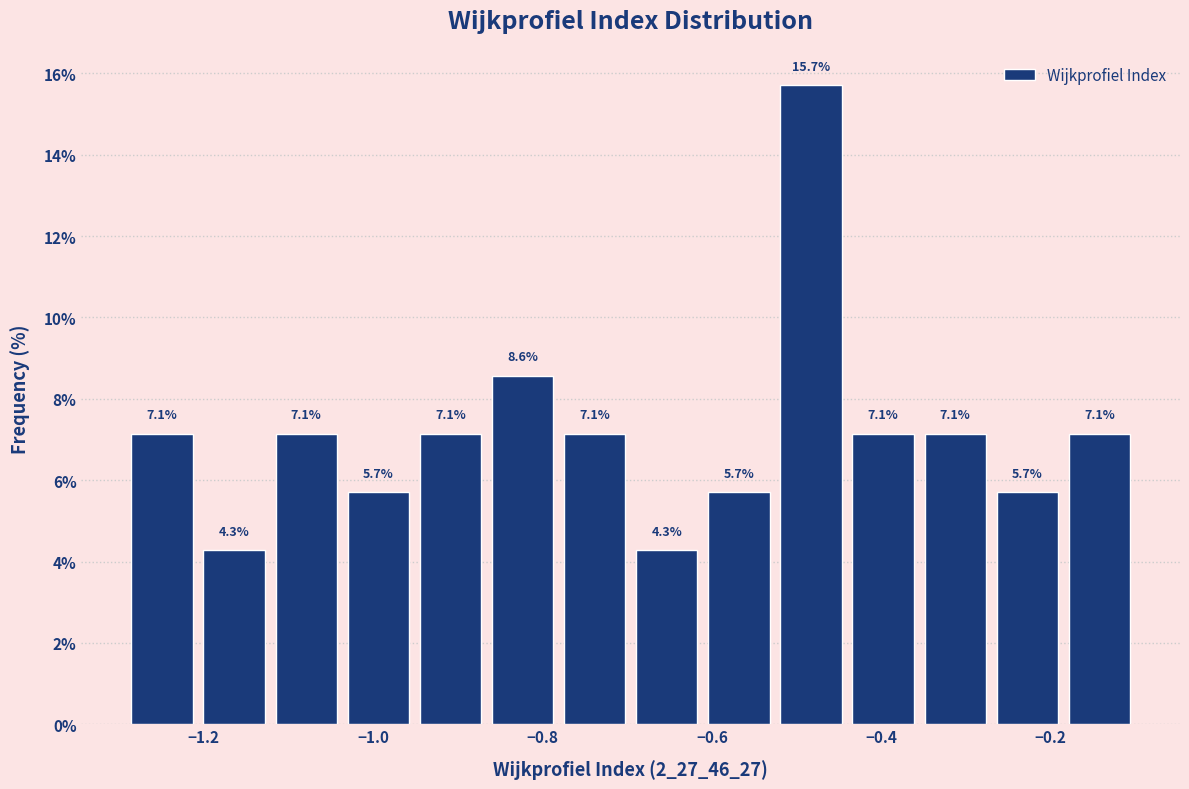

Reading left to right, transcribe this chart: for each bar, give the range it covers on the x-axis and its height. The bar edges are not printed on the chart, so give them approximately, as read against the axis.

-1.30 to -1.20: 7.1
-1.20 to -1.12: 4.3
-1.12 to -1.04: 7.1
-1.04 to -0.96: 5.7
-0.96 to -0.86: 7.1
-0.86 to -0.78: 8.6
-0.78 to -0.70: 7.1
-0.70 to -0.62: 4.3
-0.62 to -0.52: 5.7
-0.52 to -0.44: 15.7
-0.44 to -0.36: 7.1
-0.36 to -0.28: 7.1
-0.28 to -0.18: 5.7
-0.18 to -0.10: 7.1